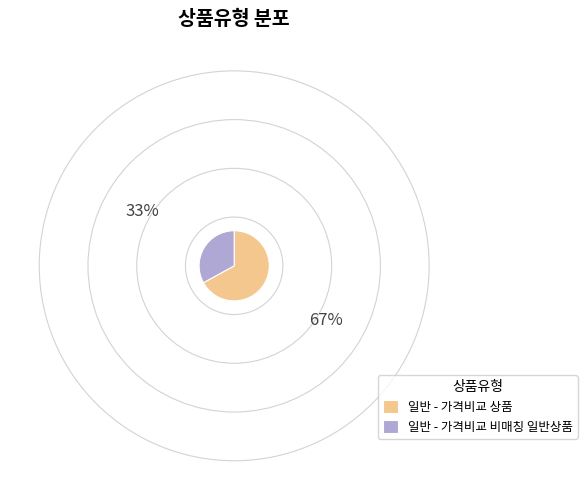

Is it true that 일반 - 가격비교 상품 is 67% of the pie?

True